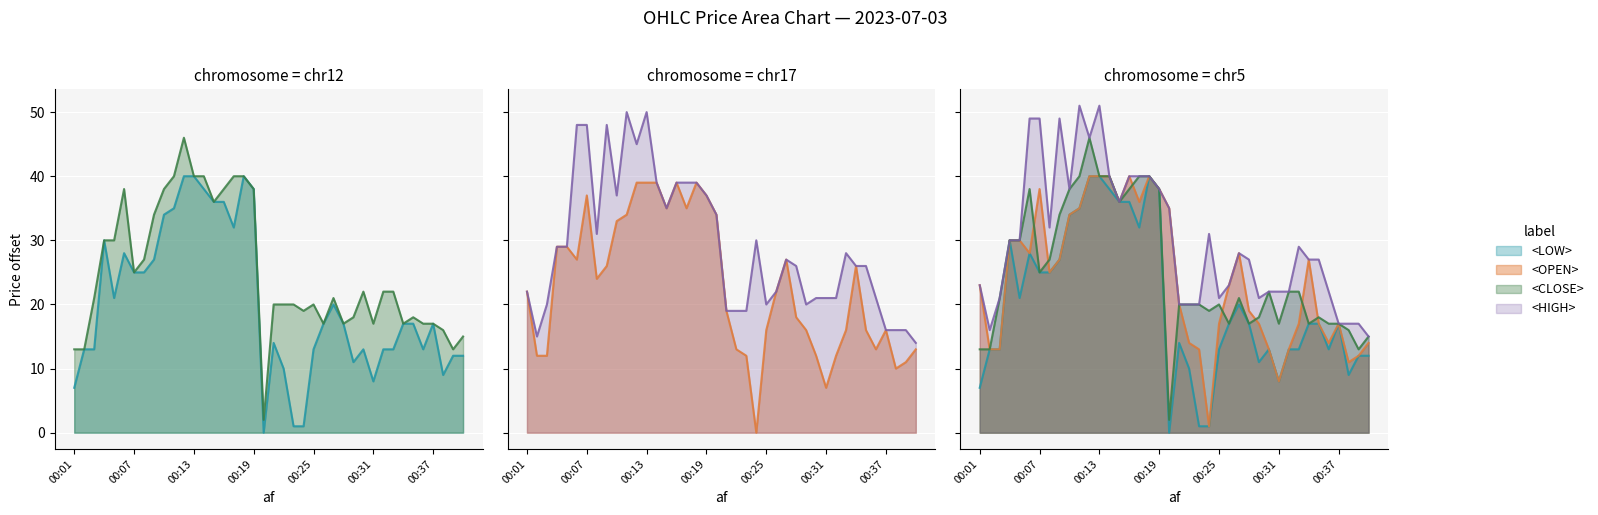

True or false: <LOW> and <CLOSE> intersect in this chart.

False